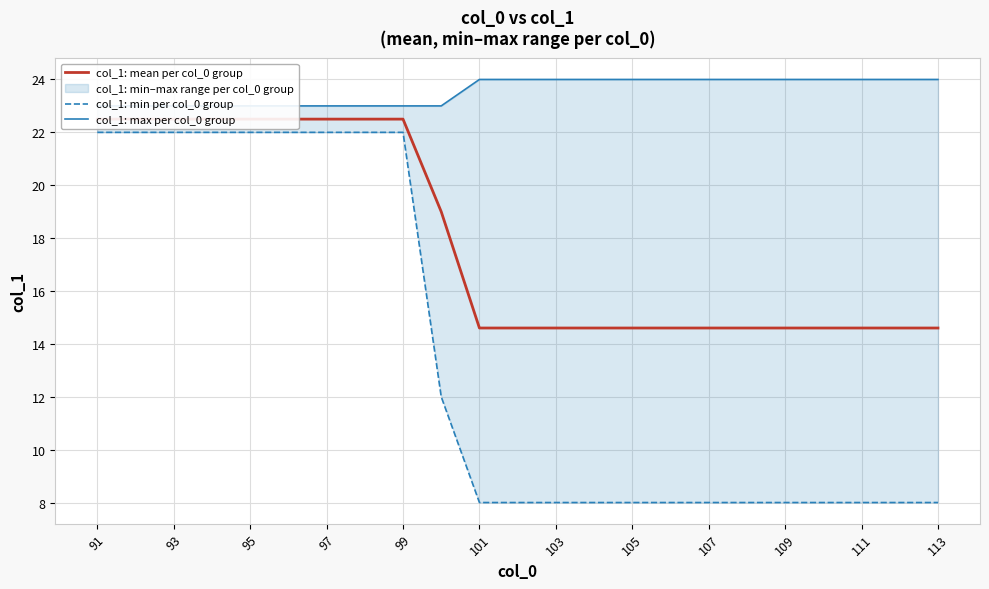

True or false: col_1: max per col_0 group has a value of 42.6 at 21.

False